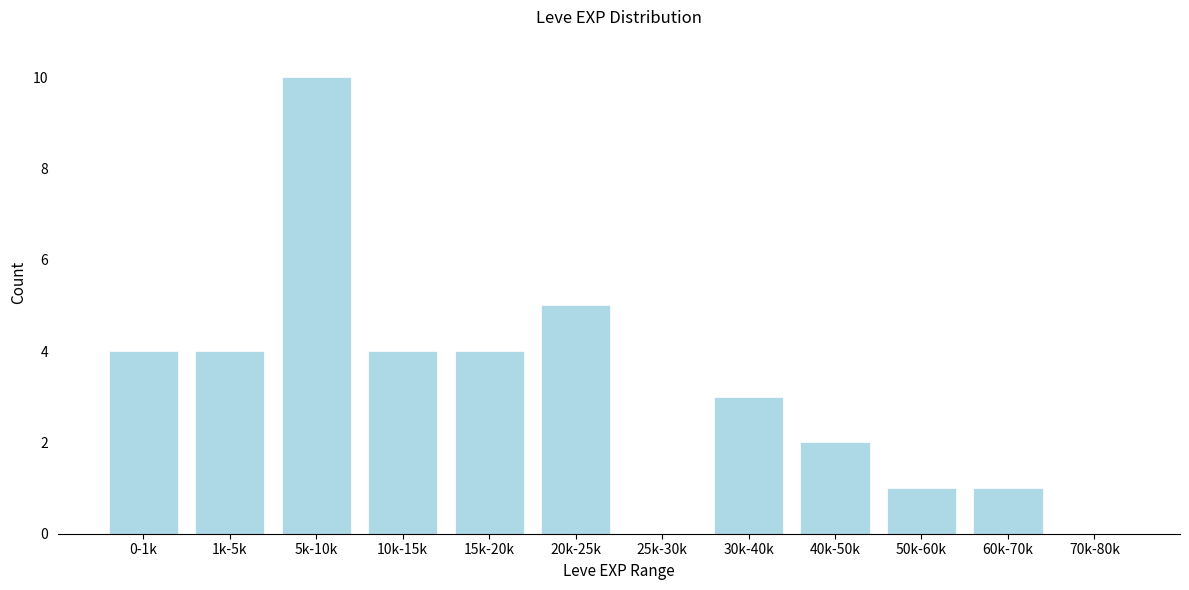

Reading right to left, what are all the values shown in this chart?

70k-80k=0	60k-70k=1	50k-60k=1	40k-50k=2	30k-40k=3	25k-30k=0	20k-25k=5	15k-20k=4	10k-15k=4	5k-10k=10	1k-5k=4	0-1k=4